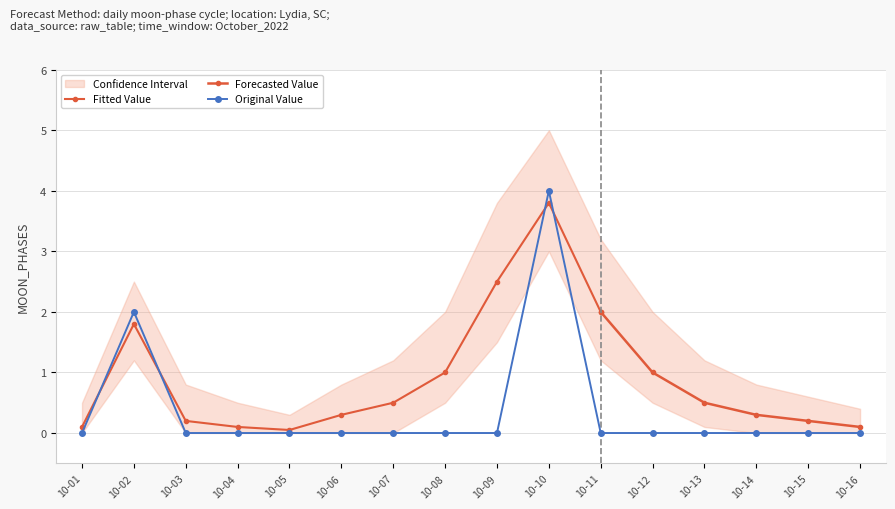

What is the difference between the second highest and minimum values?

2